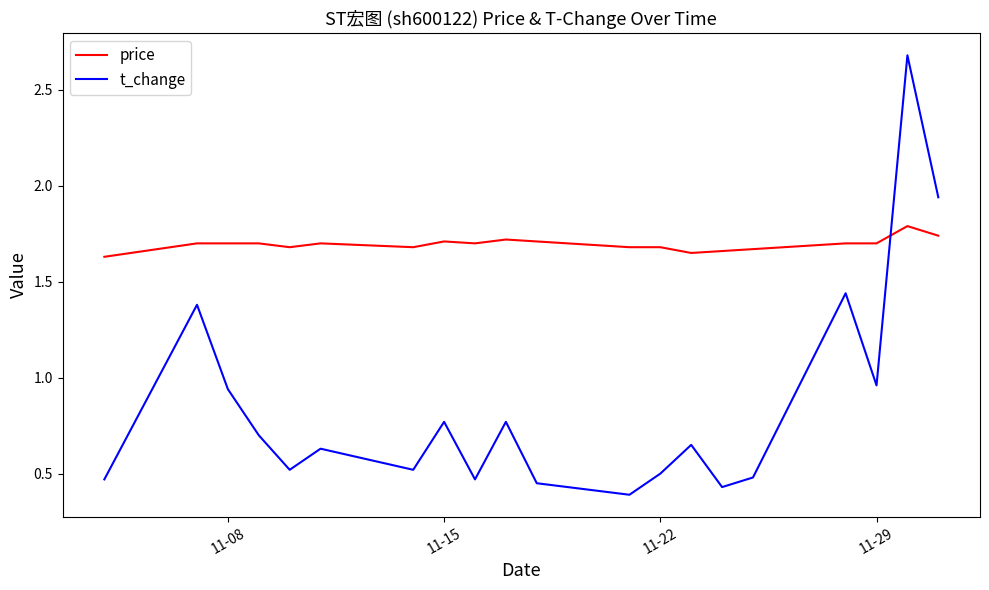

What is the difference between the maximum and minimum values in the t_change series?

2.3